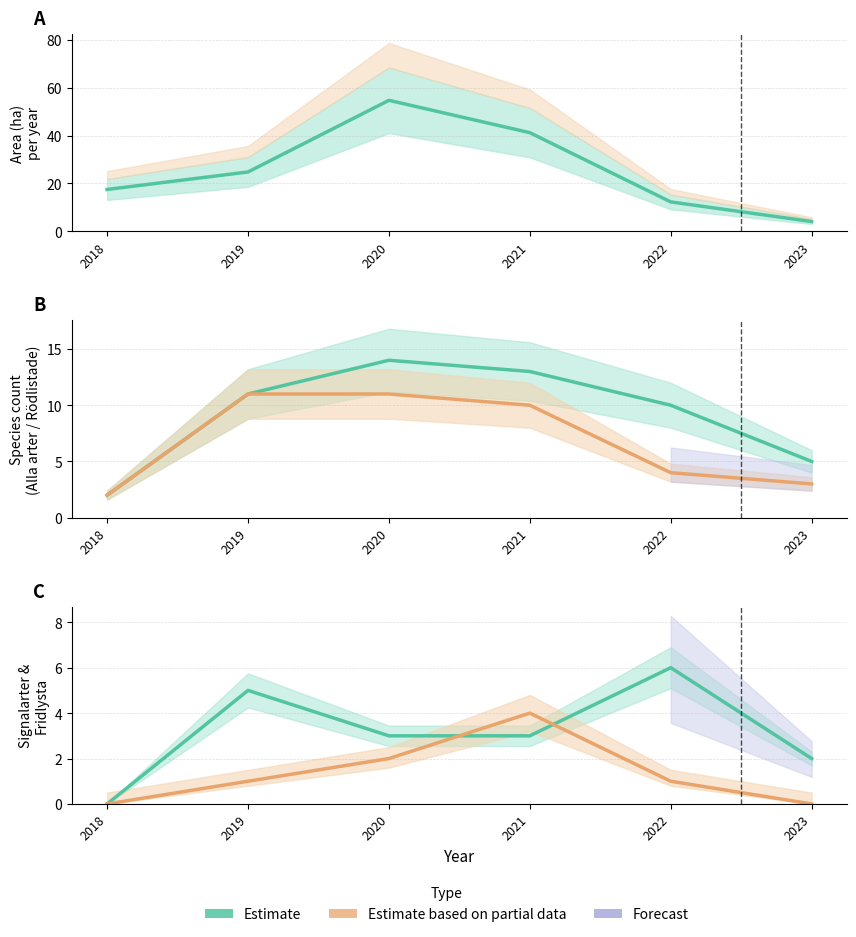

At which label does Rödlistade first exceed 10?

2019